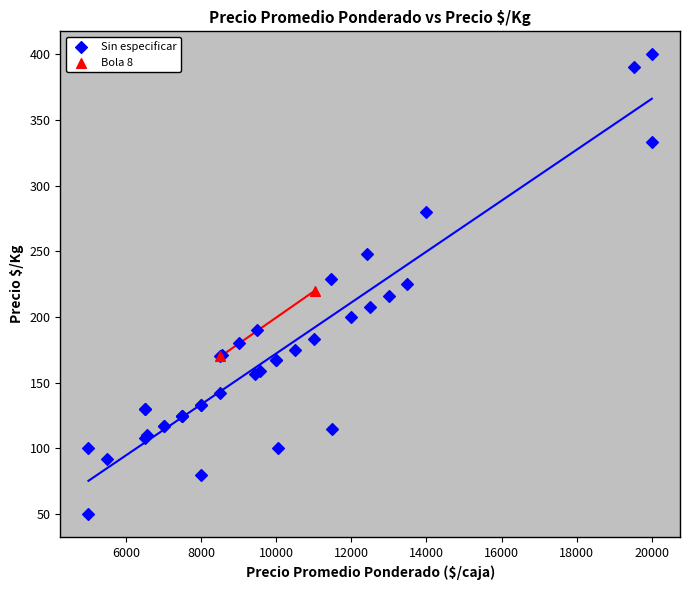

What are all the series names shown in the legend?

Sin especificar, Bola 8